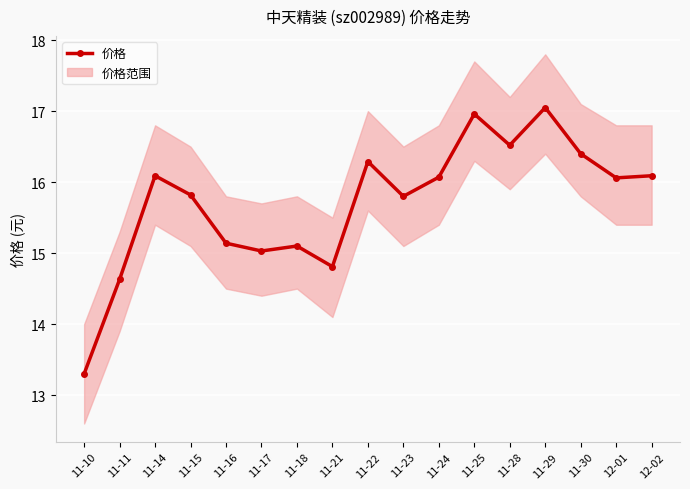

Count the number of values greater than 16.

9